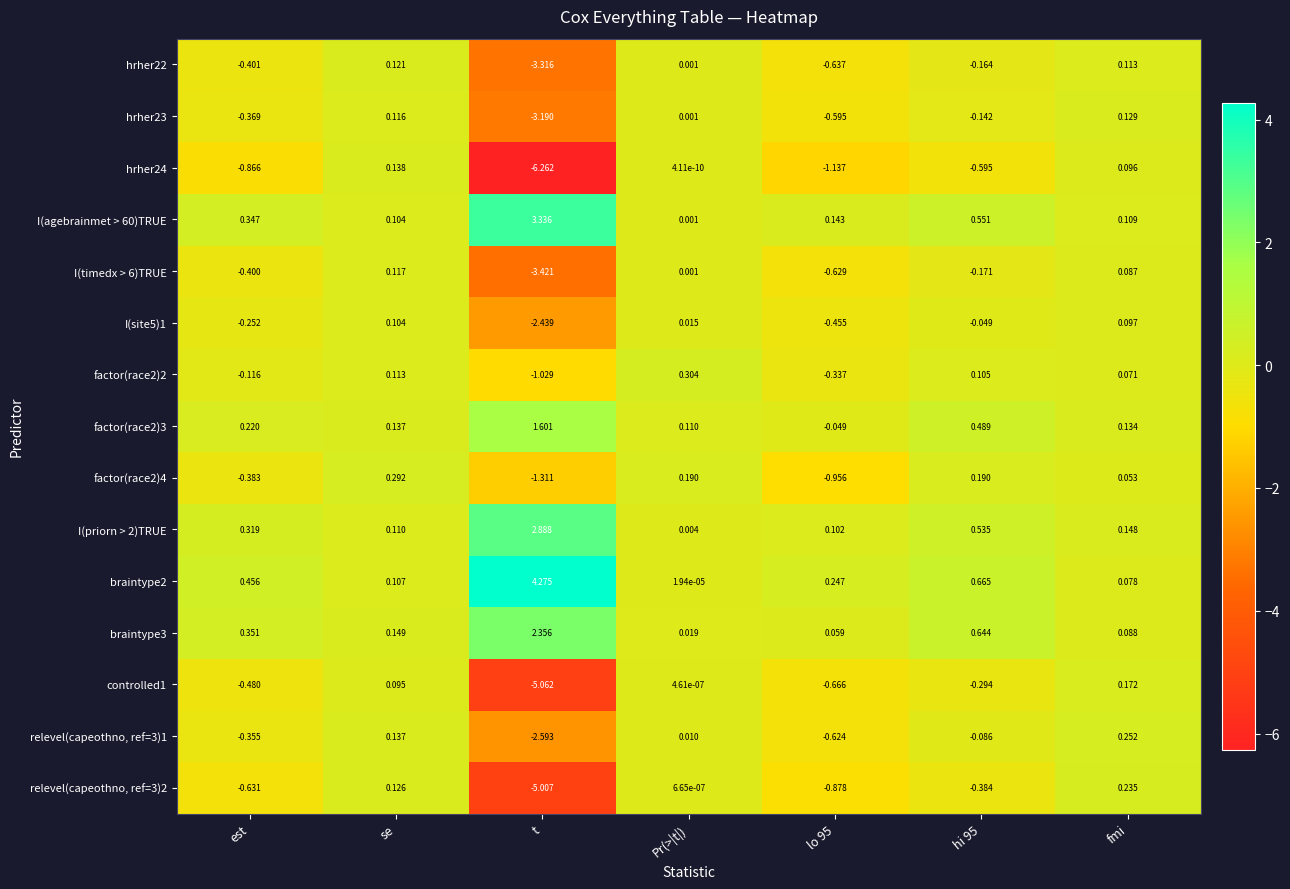

Is the value of hrher24 at t greater than the value of controlled1 at t?

No